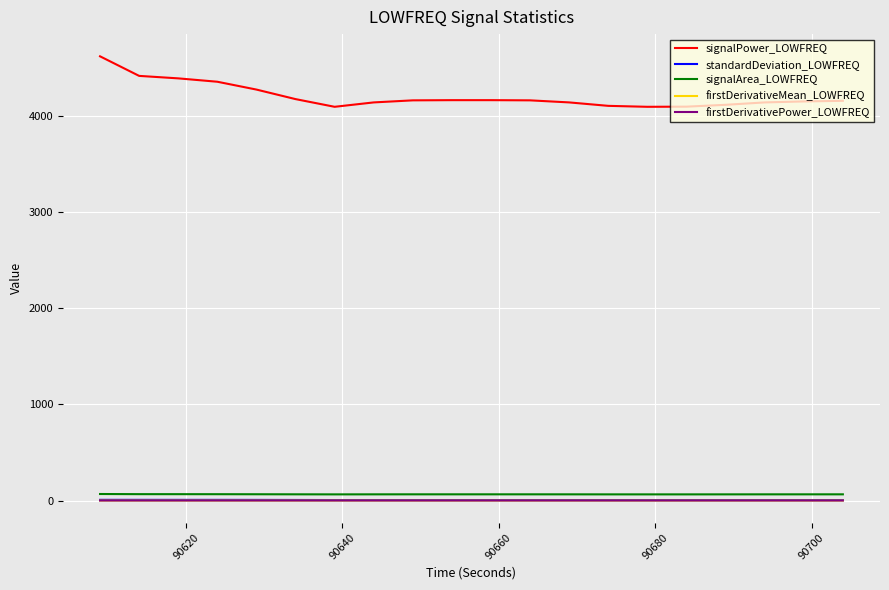

What is the lowest value of the signalPower_LOWFREQ series?

4090.6